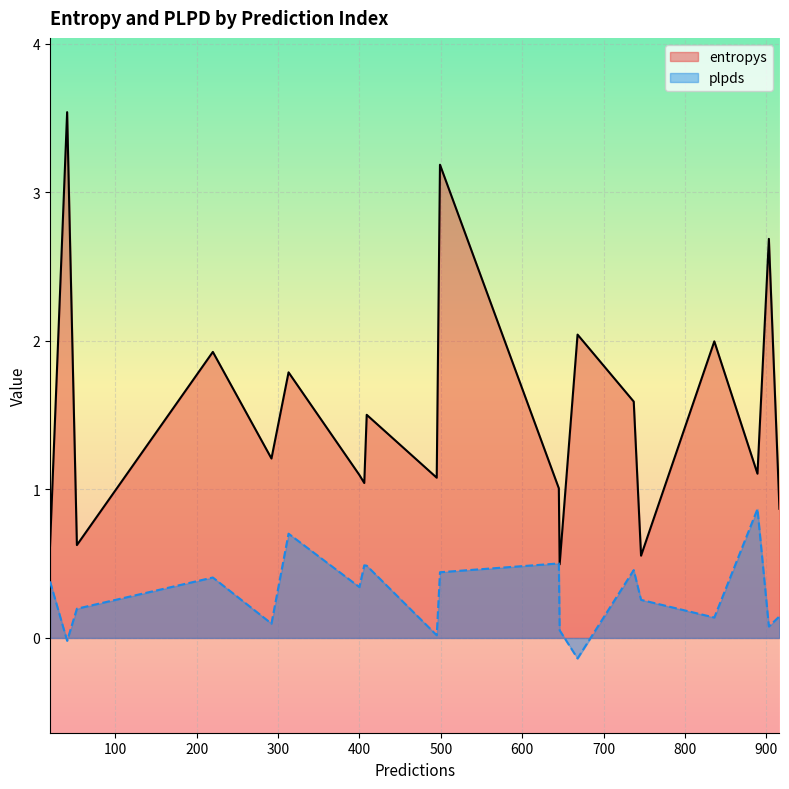

How many interior local peaks does the entropys series have?

8